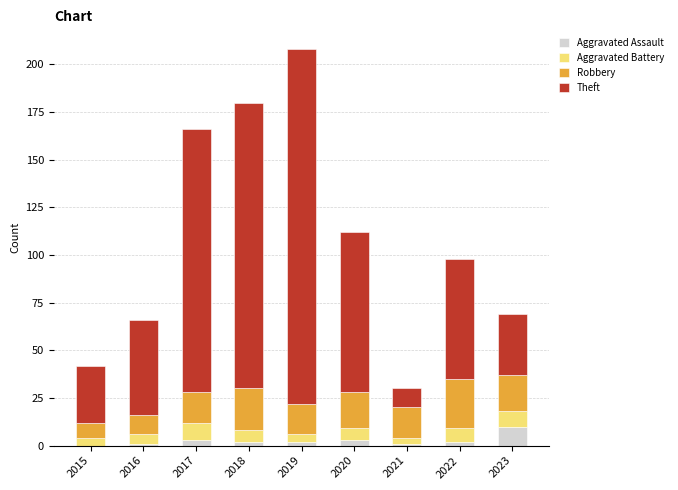

At which label does Aggravated Assault reach its peak?

2023